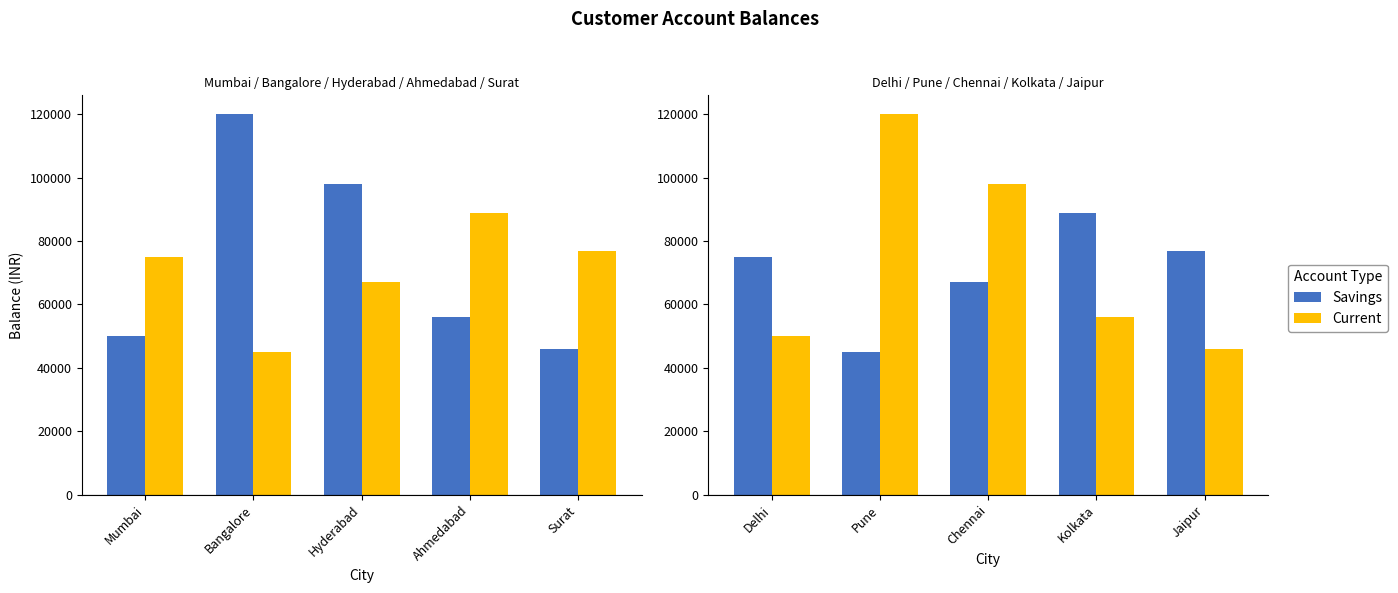

What is the spread (max minus min) of values at Kolkata?

33000